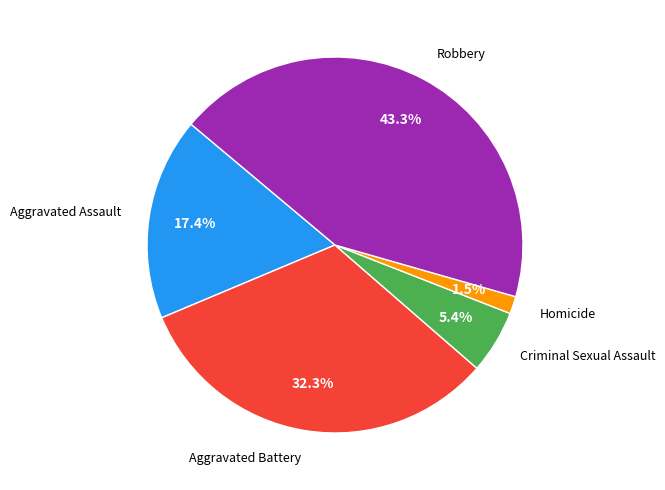

Is there any slice that represents more than half of the pie?

No